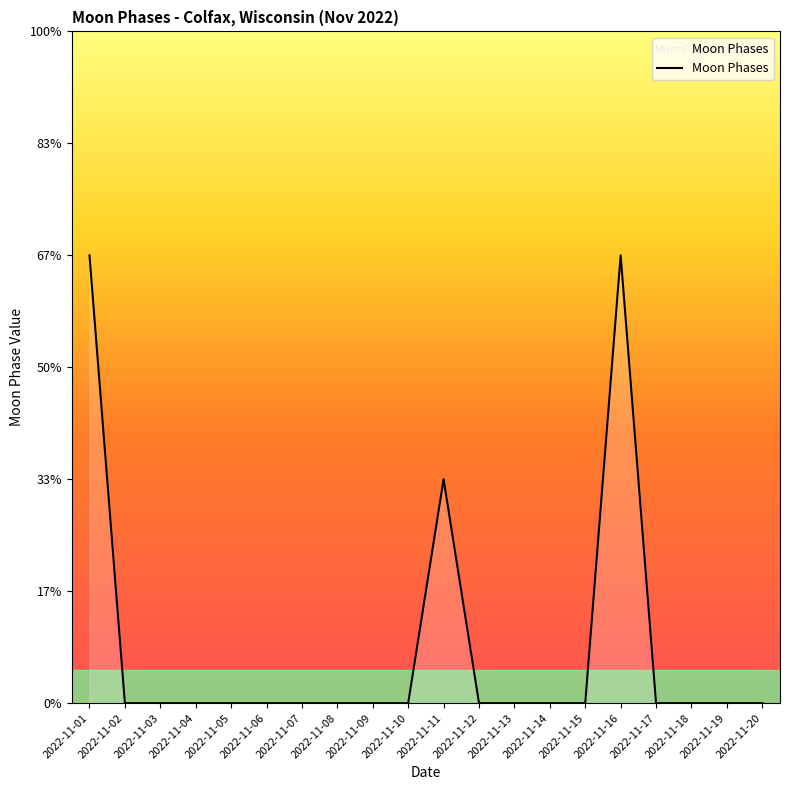

Where is the data nearest to the value 1?

2022-11-11